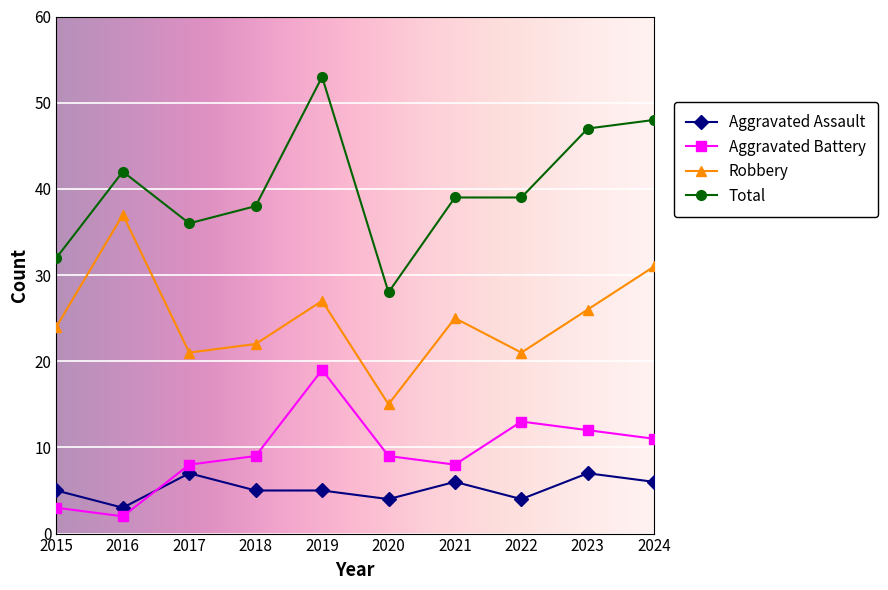

True or false: Aggravated Assault has more than 0 points higher than both neighbors.

True